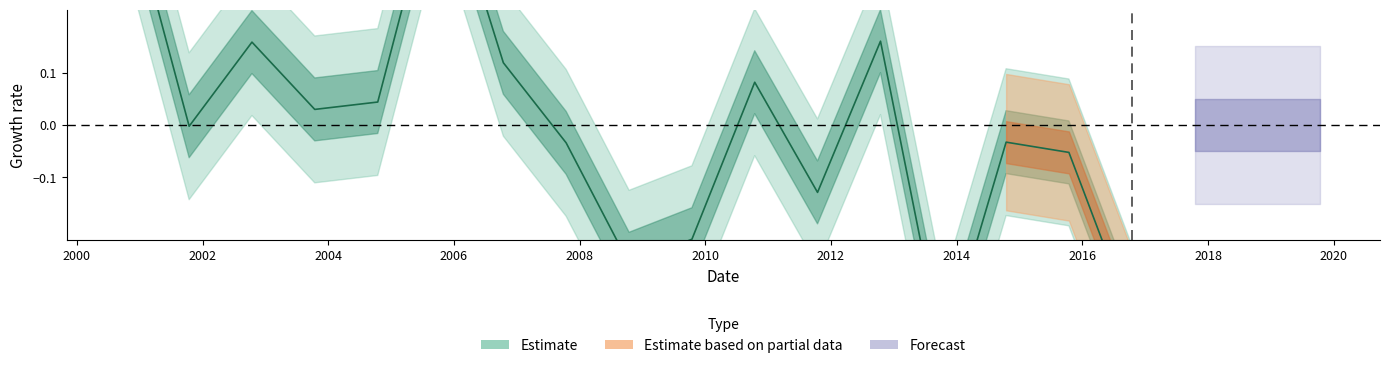

What is the label of the 8th point from the right?

2009-10-15